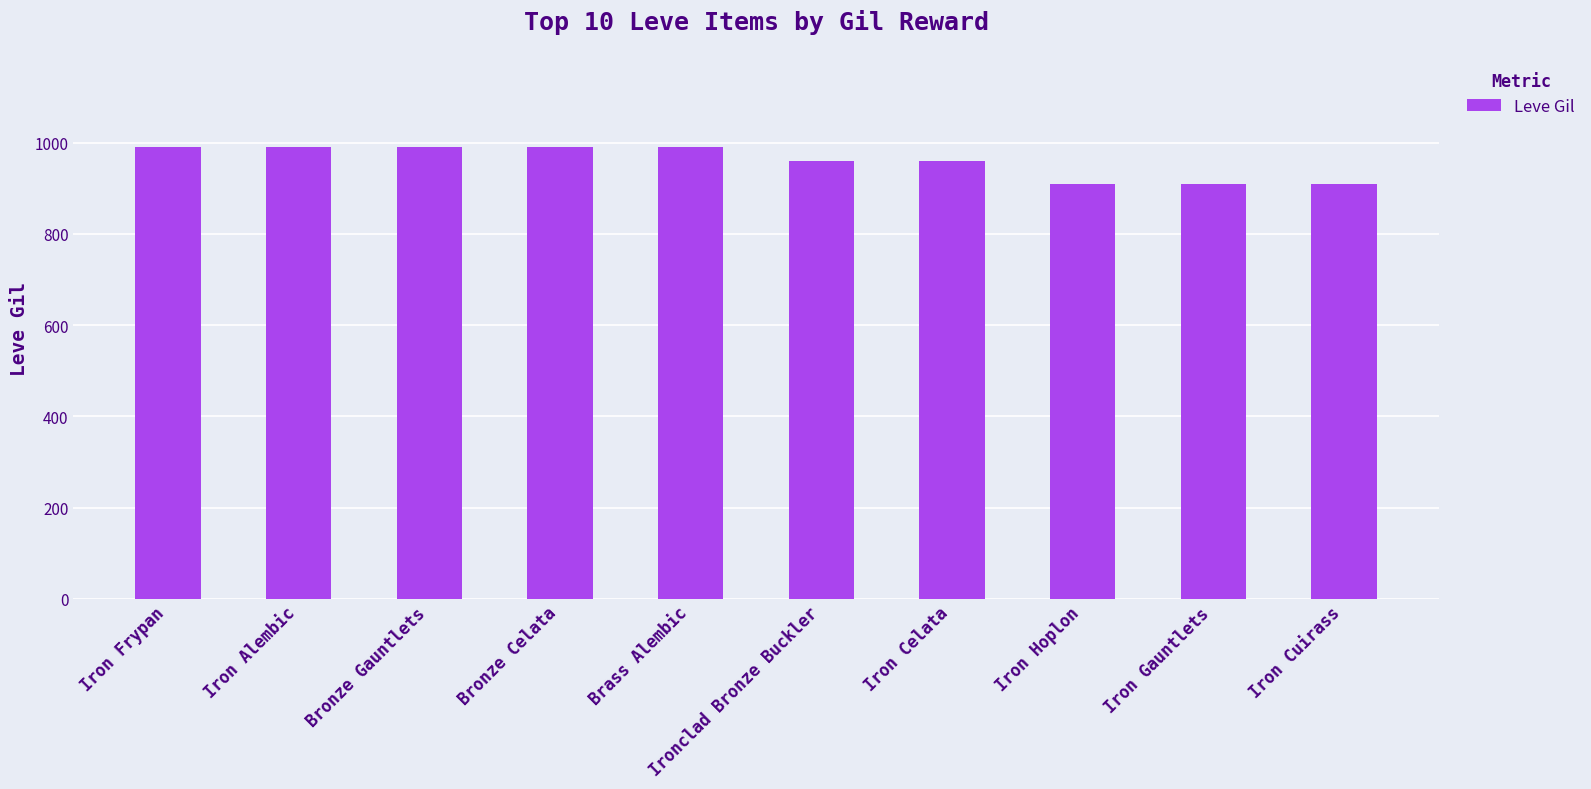

Between Bronze Celata and Iron Gauntlets, which is larger?

Bronze Celata